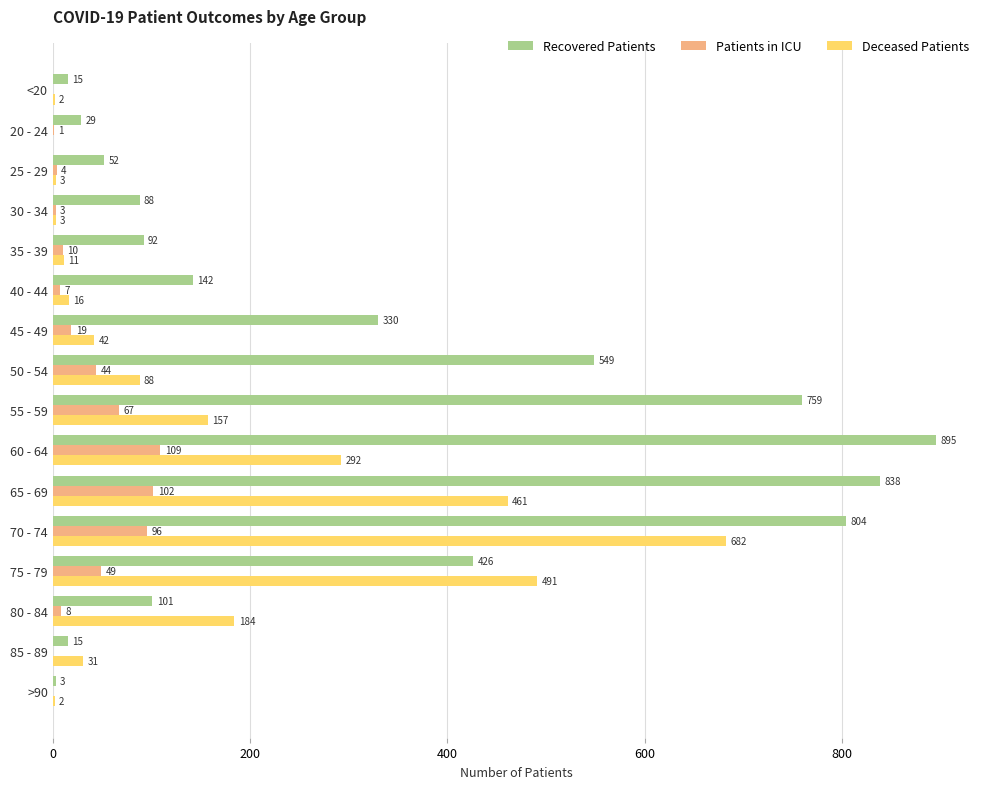

At which category is the sum across all series the highest?

70 - 74